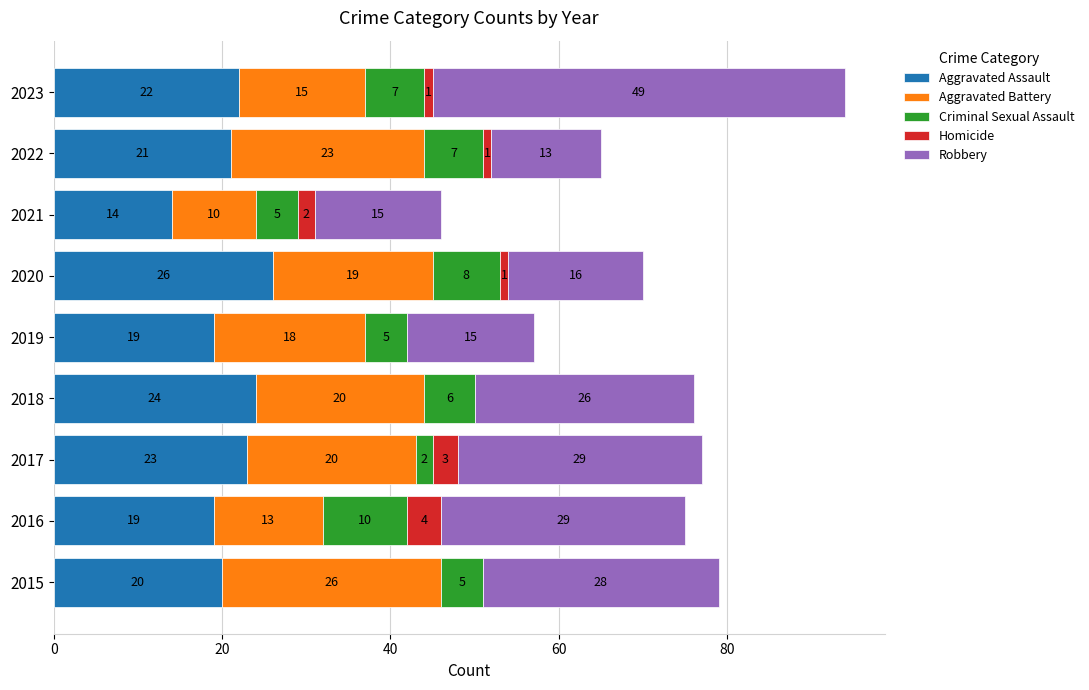

Count the number of data series in this chart.

5